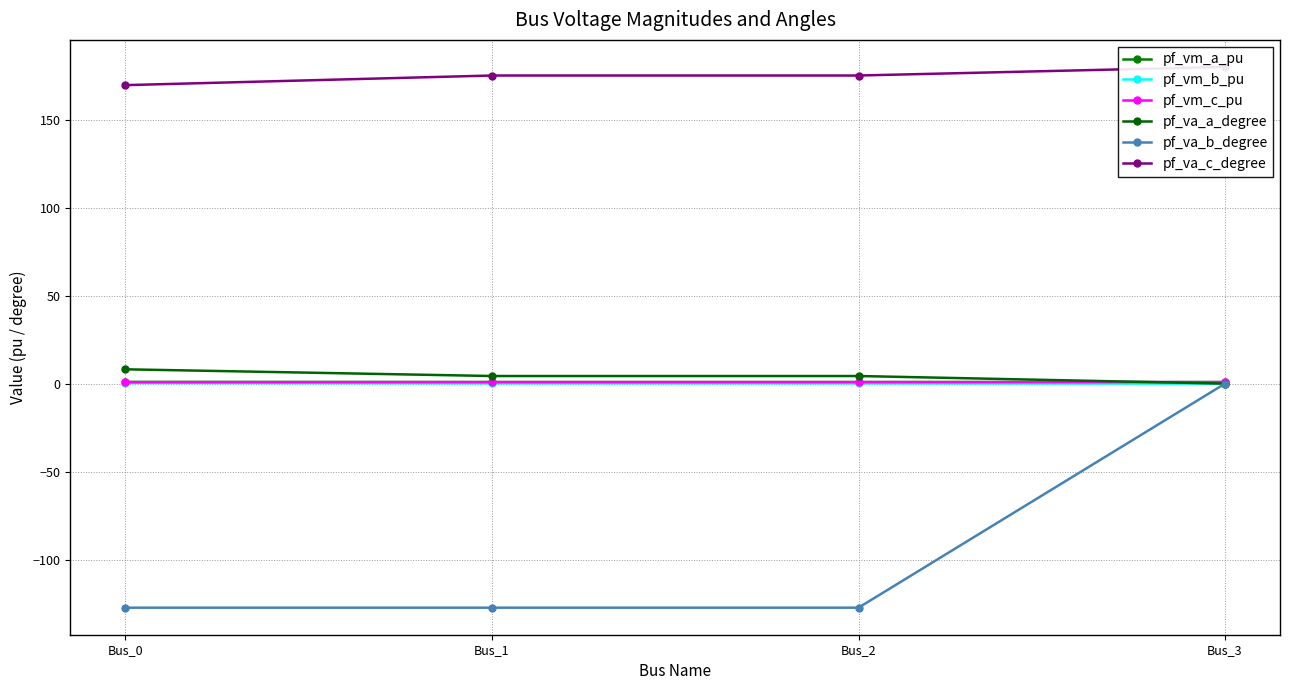

At which label does pf_va_c_degree reach its peak?

Bus_3